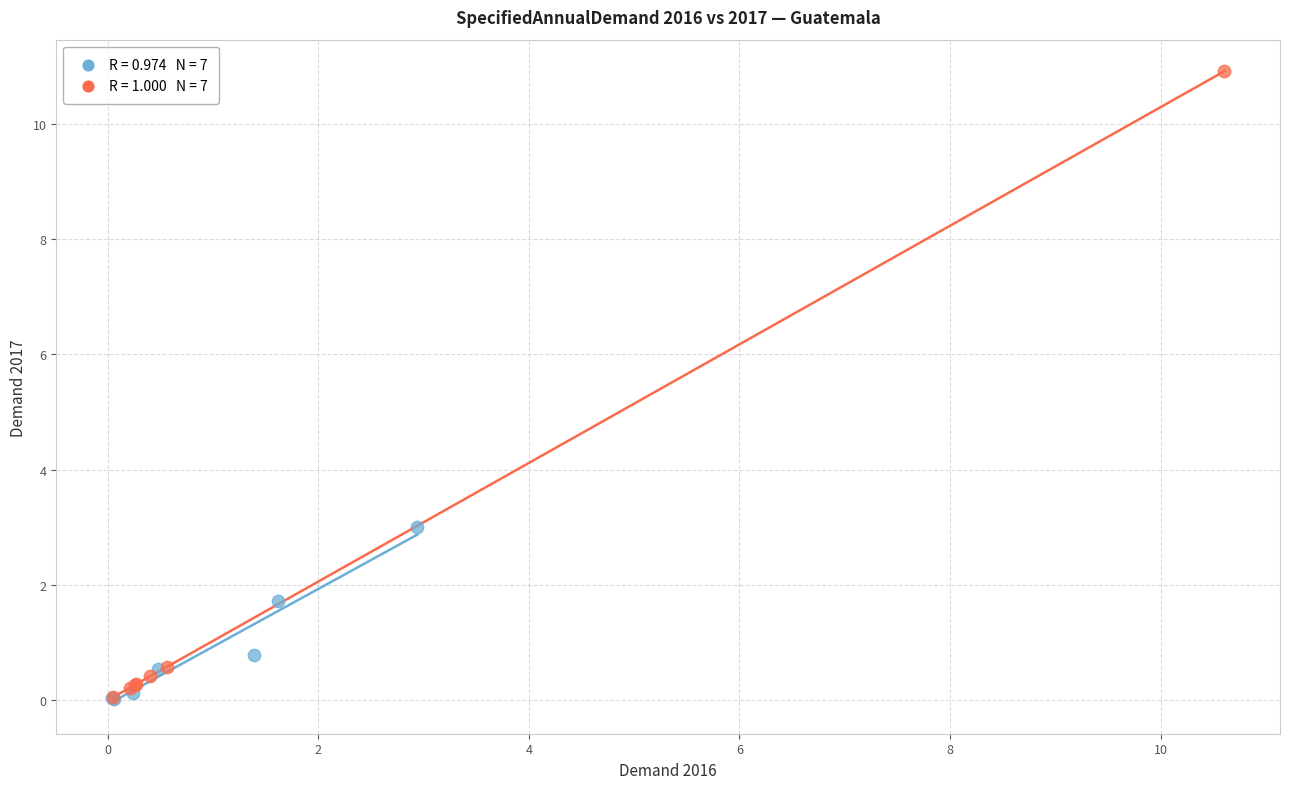

Which series has the largest Y range (max minus min)?

Group B (livestock)